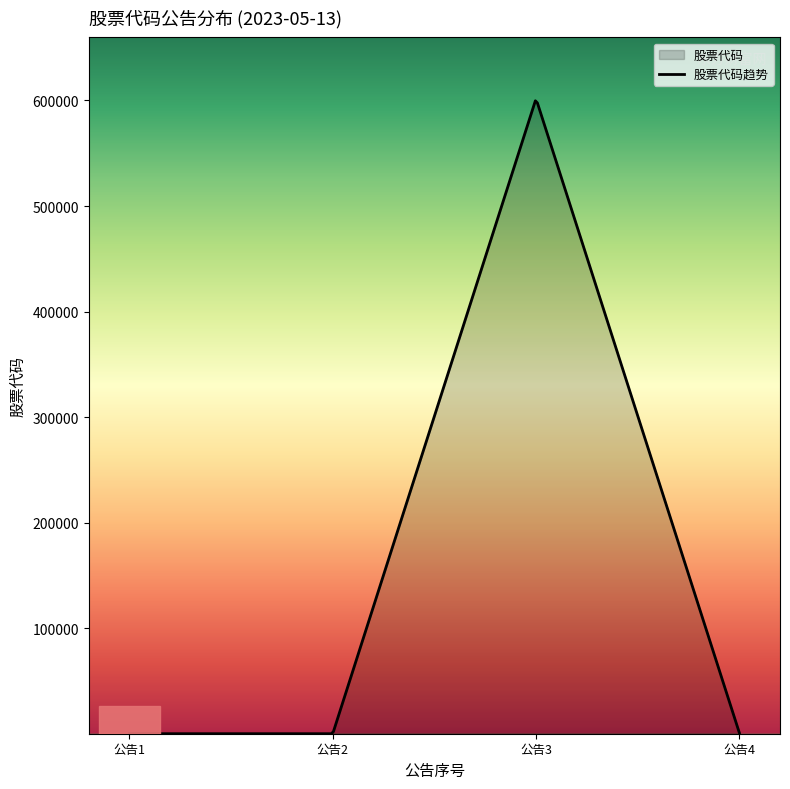

The chart shows a value of 895 at 2023-05-13. True or false?

True